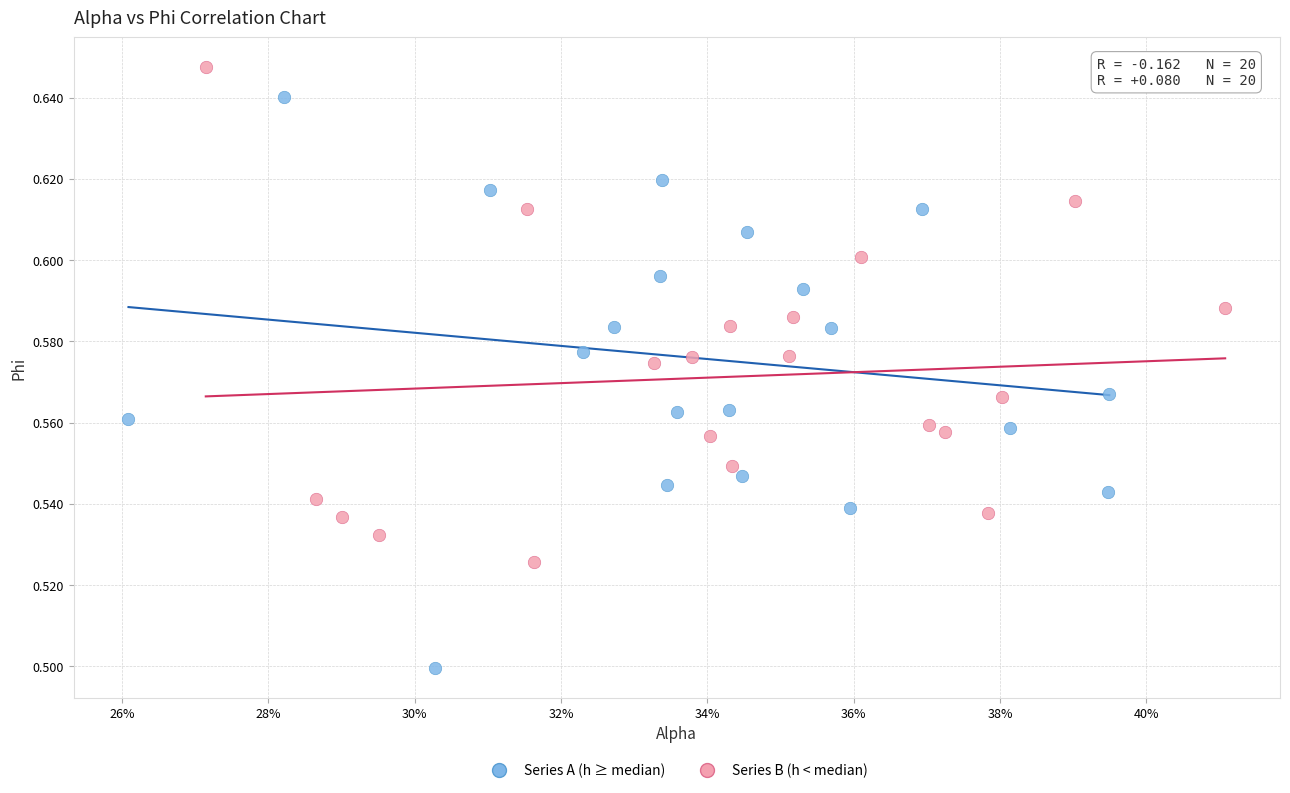

Which series has the largest Y range (max minus min)?

Series A (h ≥ median)